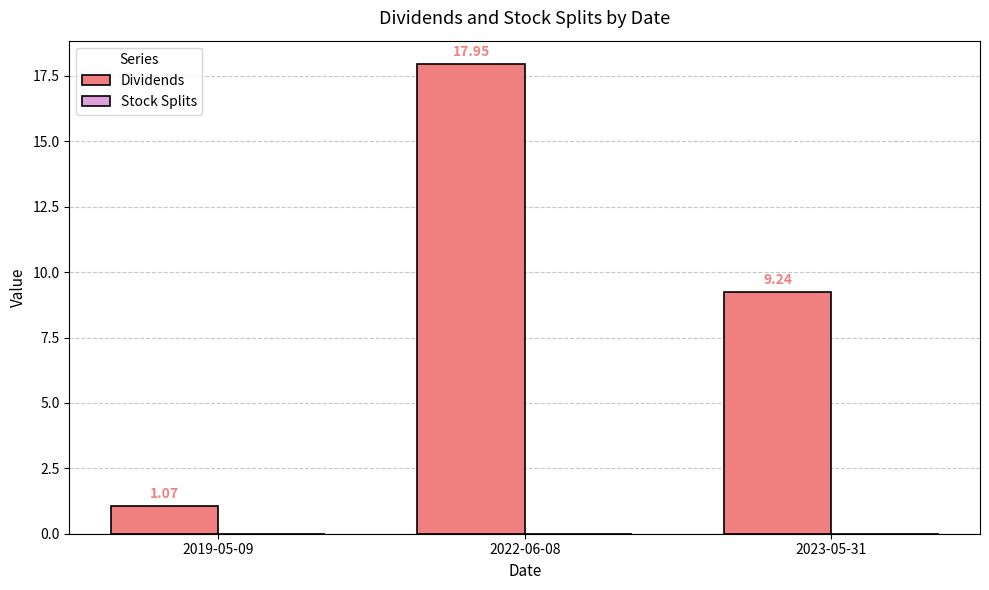

What is the sum of the values at 2022-06-08 and 2023-05-31?

27.2